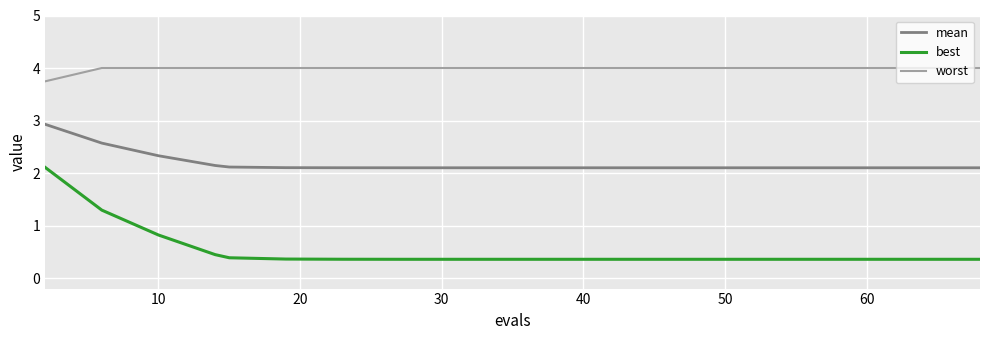

Which series has the largest total across all categories?

worst